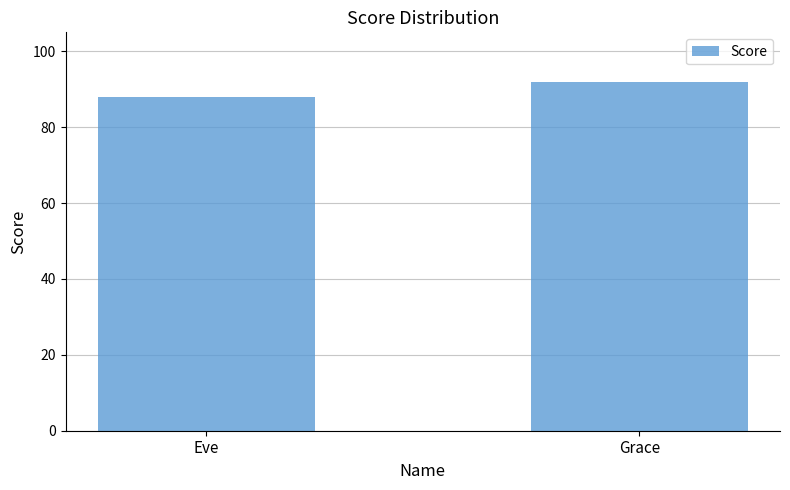

How many series are shown in this chart?

1